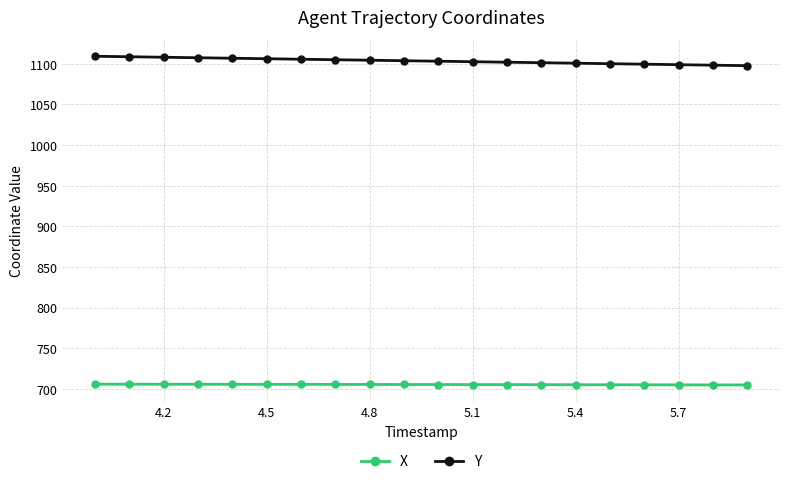

What is the average value of the X series?

705.4